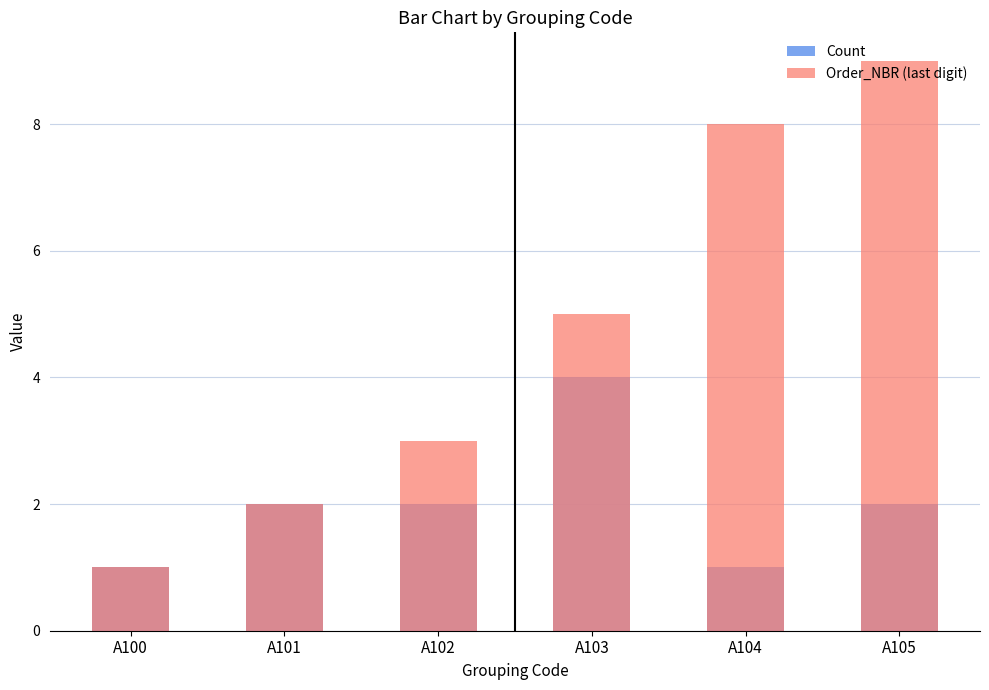

What are all the series names shown in the legend?

Count, Order_NBR (last digit)